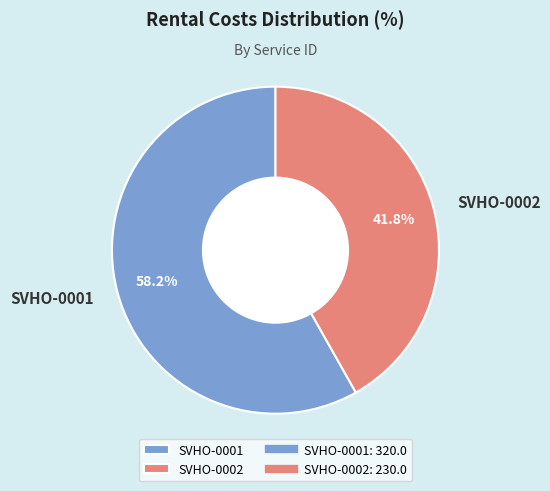

Which category accounts for the majority?

SVHO-0001